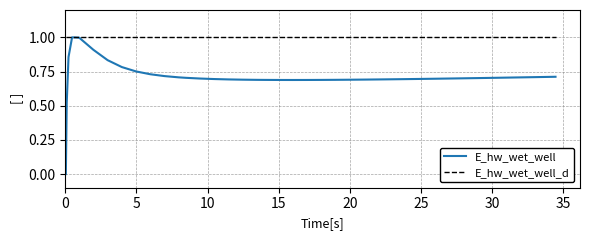

Which series has the largest range (max minus min)?

E_hw_wet_well